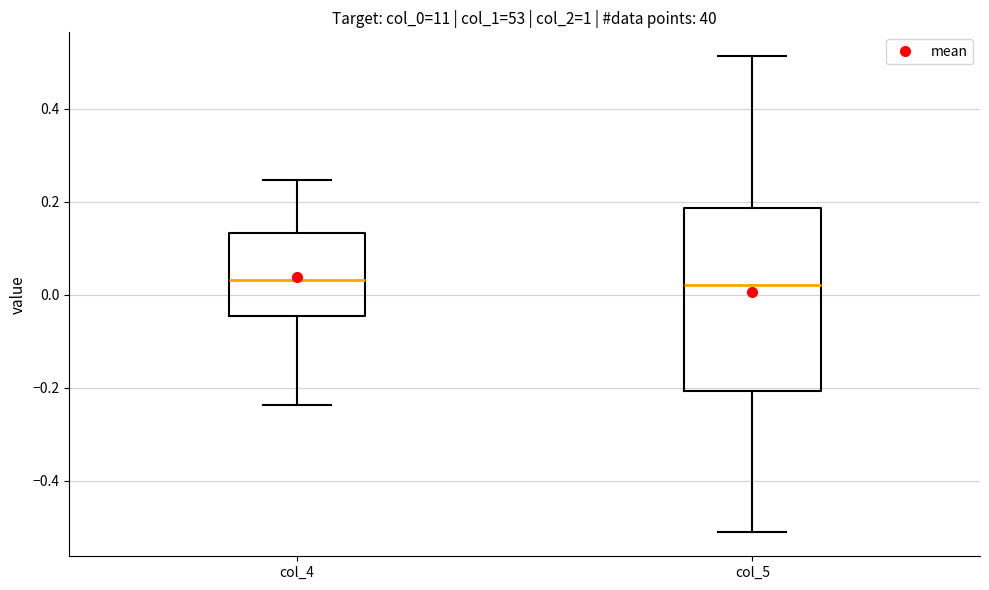

Which box is the tallest, from its lower edge to its upper edge?

col_5